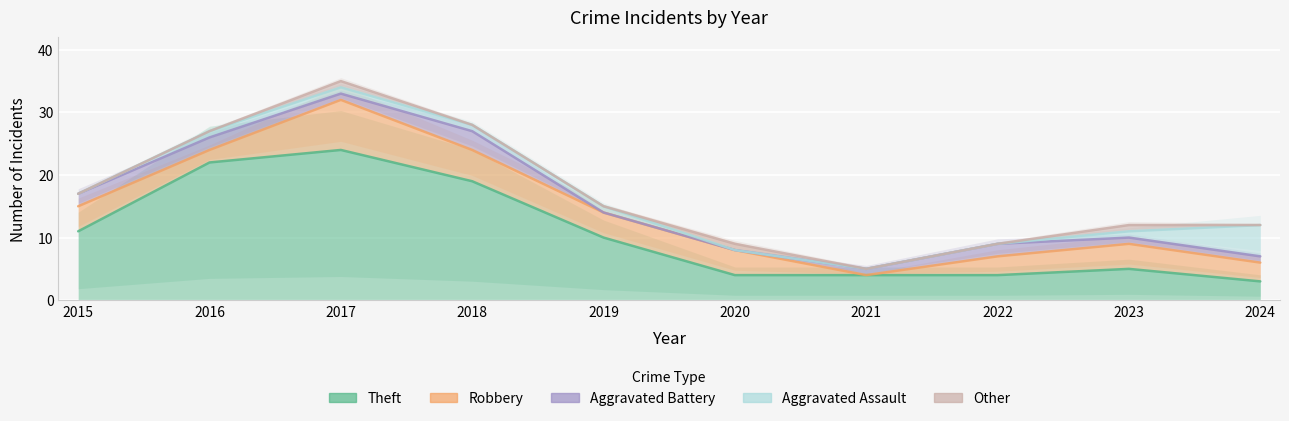

The value of Theft at 2016 is 14. True or false?

False